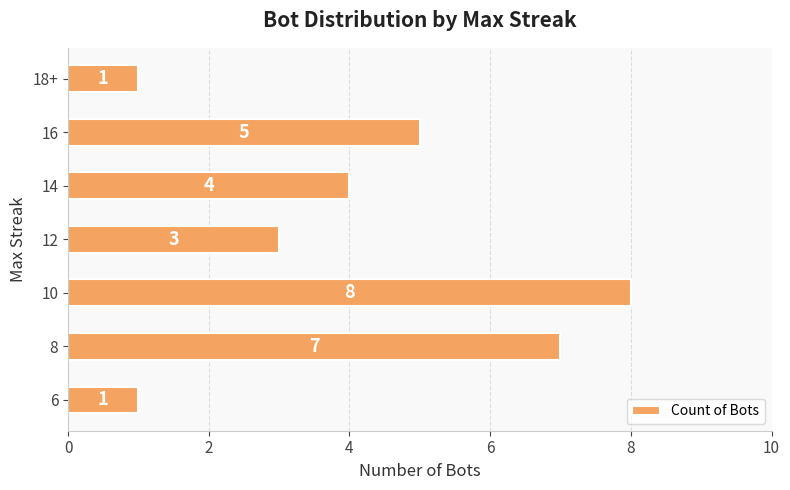

What is the greatest value displayed?

8